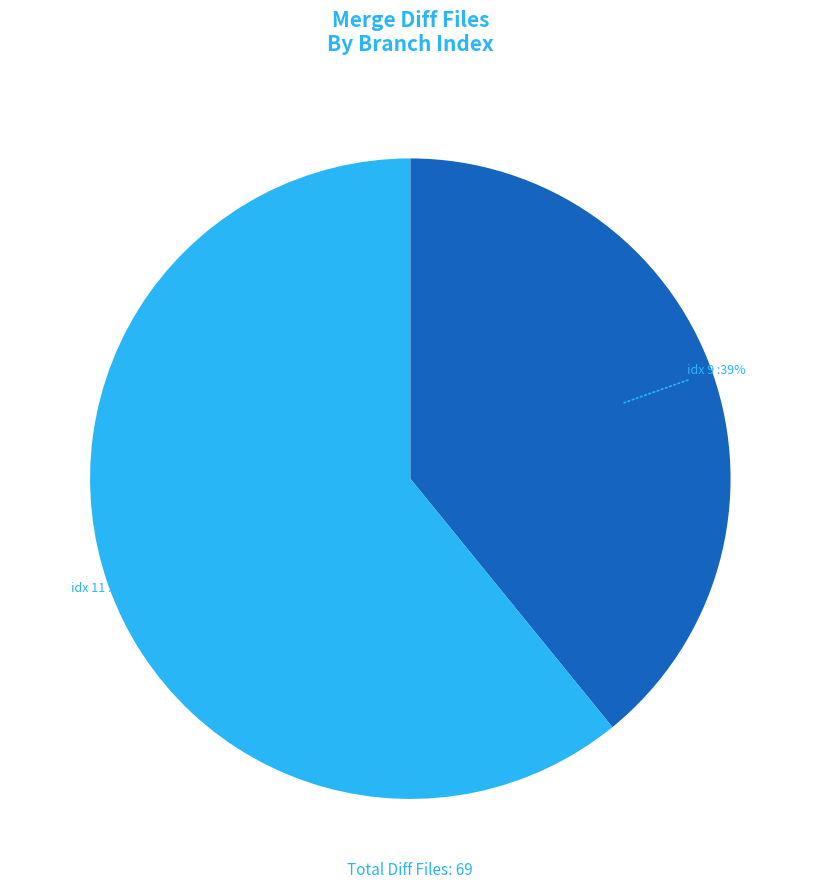

Does any single category account for the majority?

Yes